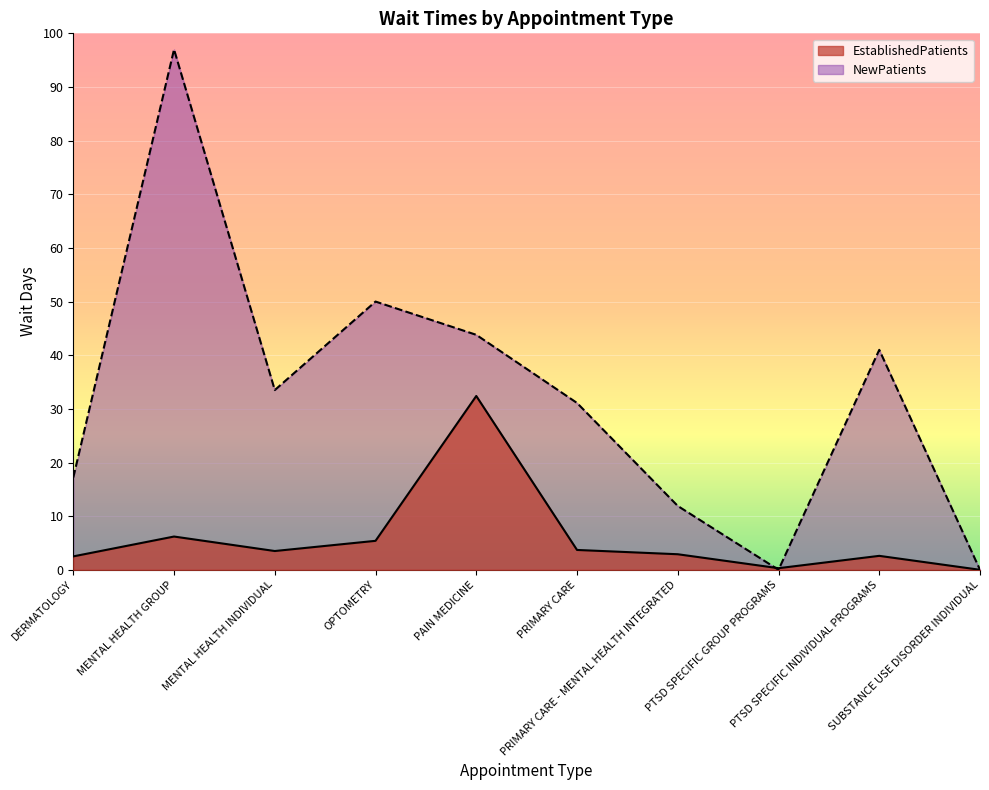

Reading left to right, what are all the values shown in this chart?

EstablishedPatients: DERMATOLOGY=2.5	MENTAL HEALTH GROUP=6.2	MENTAL HEALTH INDIVIDUAL=3.5	OPTOMETRY=5.4	PAIN MEDICINE=32.4	PRIMARY CARE=3.7	PRIMARY CARE - MENTAL HEALTH INTEGRATED=2.9	PTSD SPECIFIC GROUP PROGRAMS=0.3	PTSD SPECIFIC INDIVIDUAL PROGRAMS=2.6	SUBSTANCE USE DISORDER INDIVIDUAL=0.0
NewPatients: DERMATOLOGY=17.2	MENTAL HEALTH GROUP=97.0	MENTAL HEALTH INDIVIDUAL=33.5	OPTOMETRY=50.0	PAIN MEDICINE=43.8	PRIMARY CARE=31.1	PRIMARY CARE - MENTAL HEALTH INTEGRATED=11.9	PTSD SPECIFIC GROUP PROGRAMS=0.0	PTSD SPECIFIC INDIVIDUAL PROGRAMS=41.0	SUBSTANCE USE DISORDER INDIVIDUAL=0.0